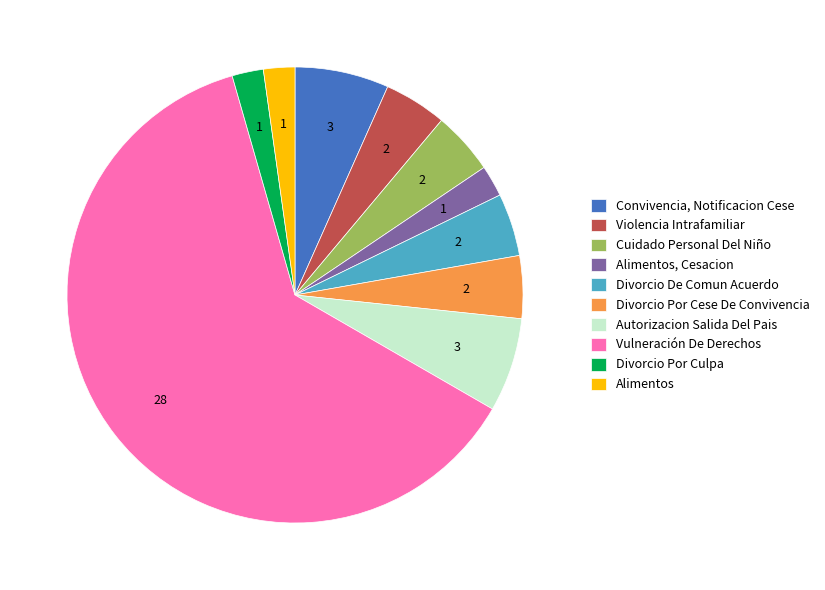

Does Autorizacion Salida Del Pais account for over 50% of the chart?

No